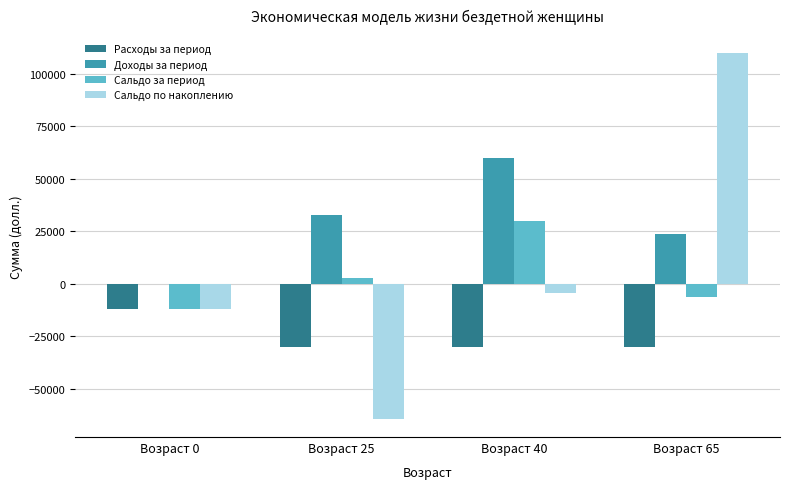

How many values in the Расходы за период series exceed -30000?

1